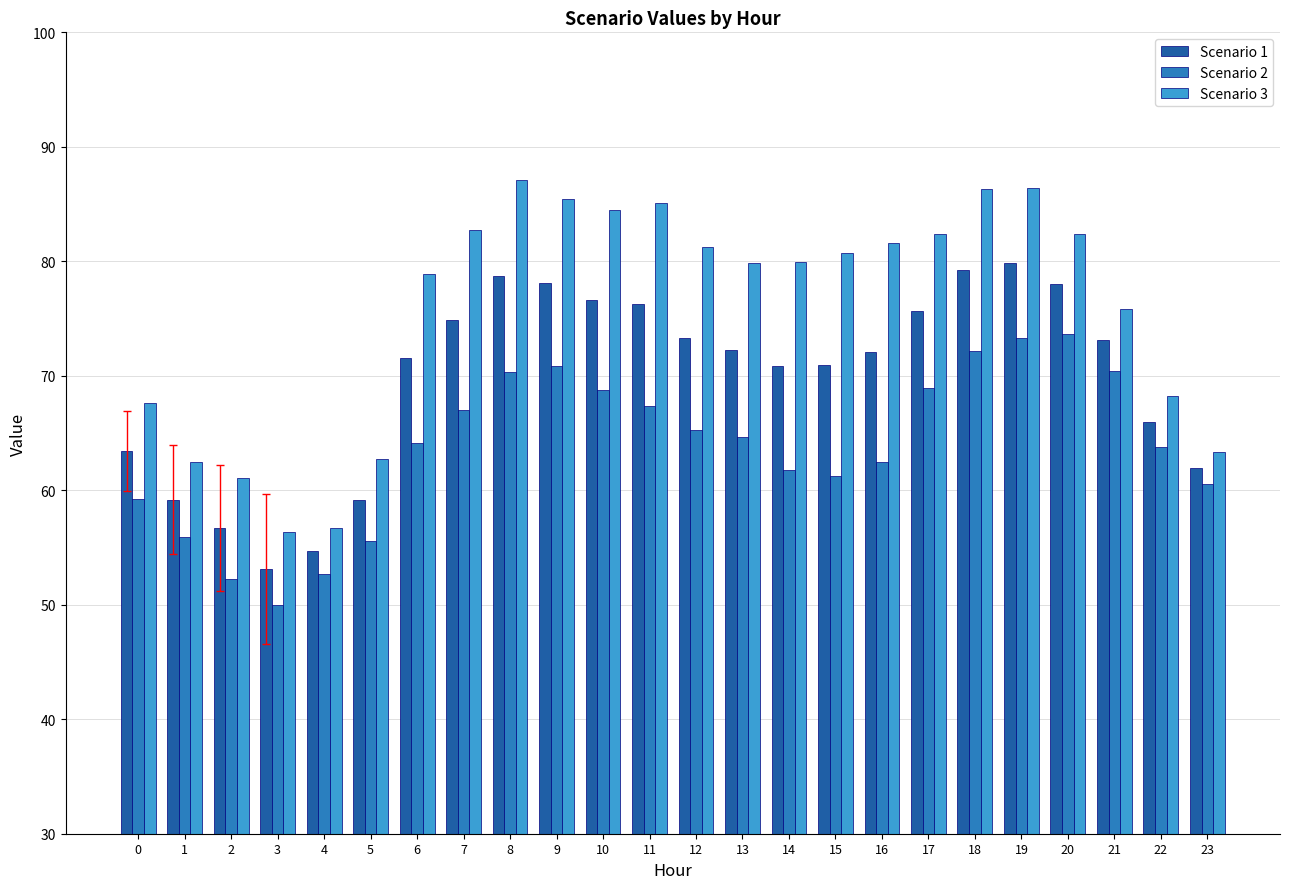

What is the lowest value of the Scenario 3 series?

56.3